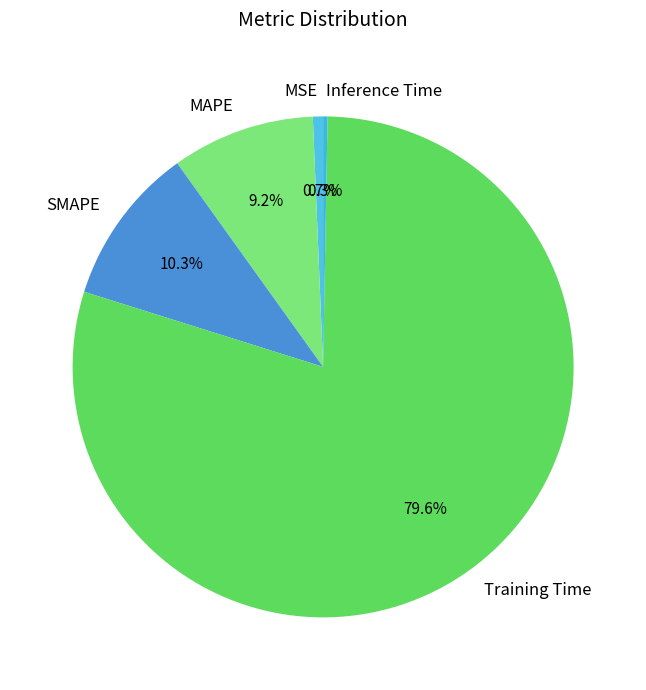

Combined, what portion of the pie is MSE and MAPE?

9.9%